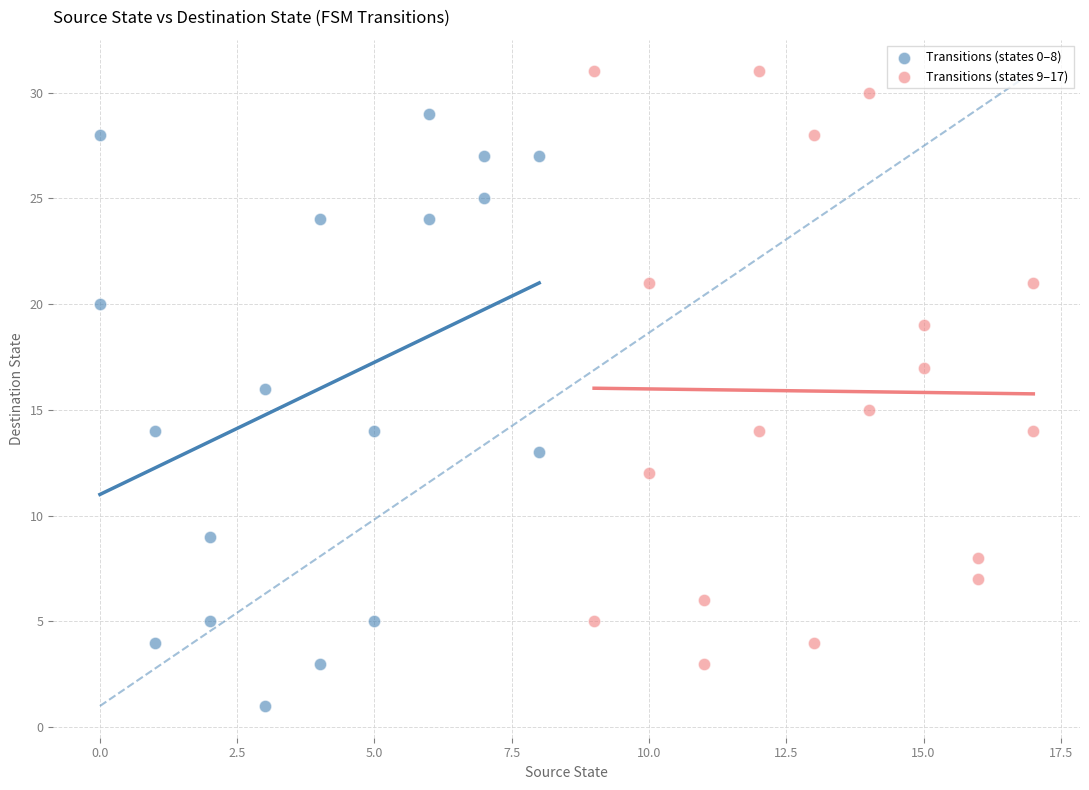

Which series contains the highest Y value?

Transitions (states 9–17)